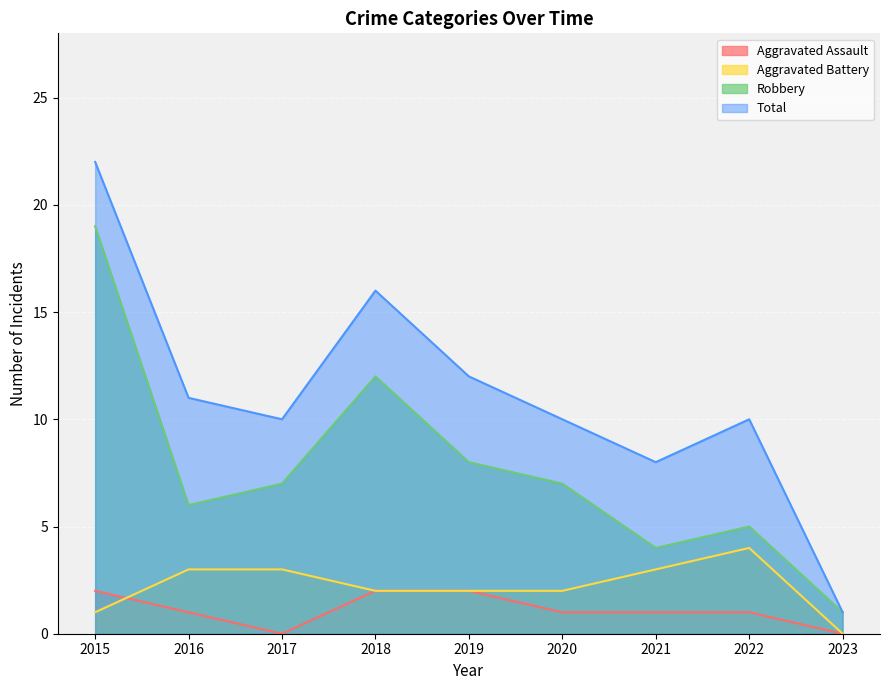

Which series has the largest range (max minus min)?

Total